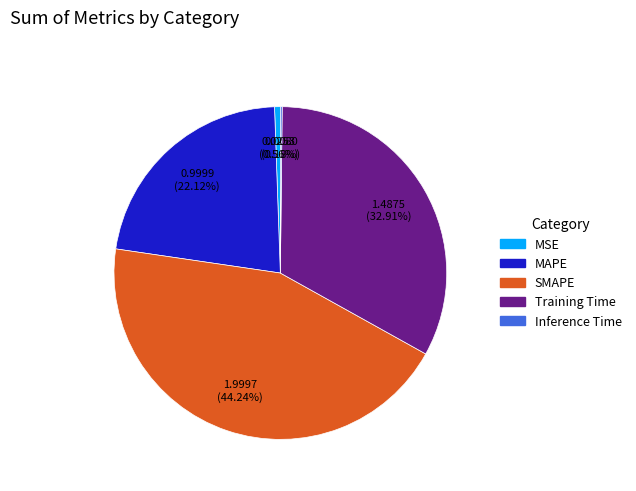

Is MAPE the majority of the pie?

No